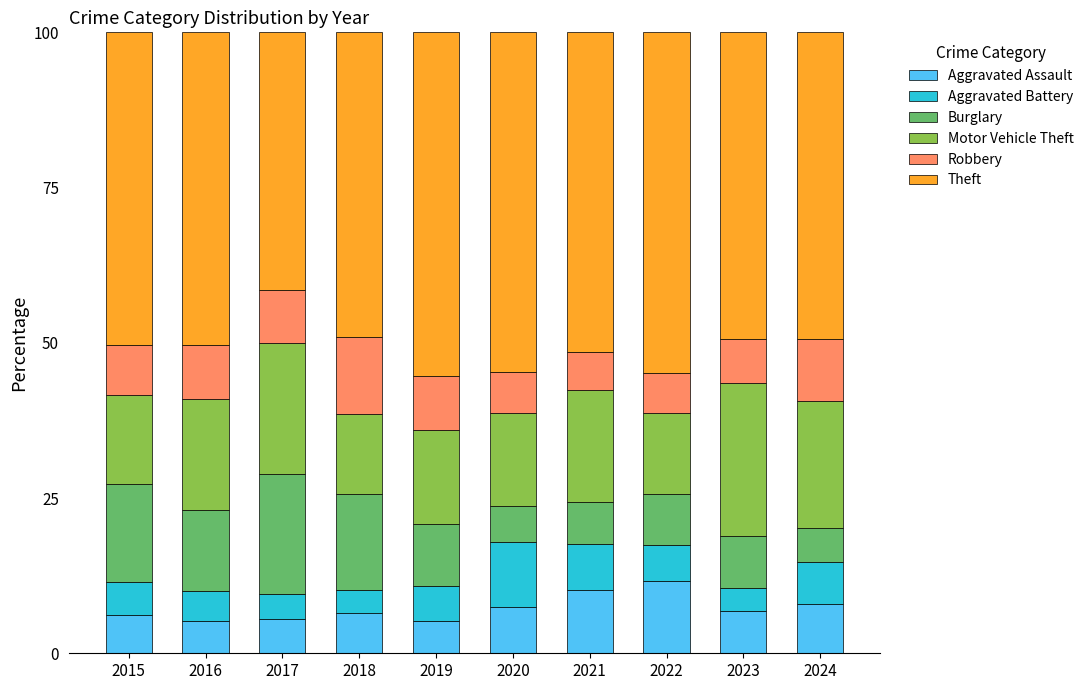

Count the number of data series in this chart.

6